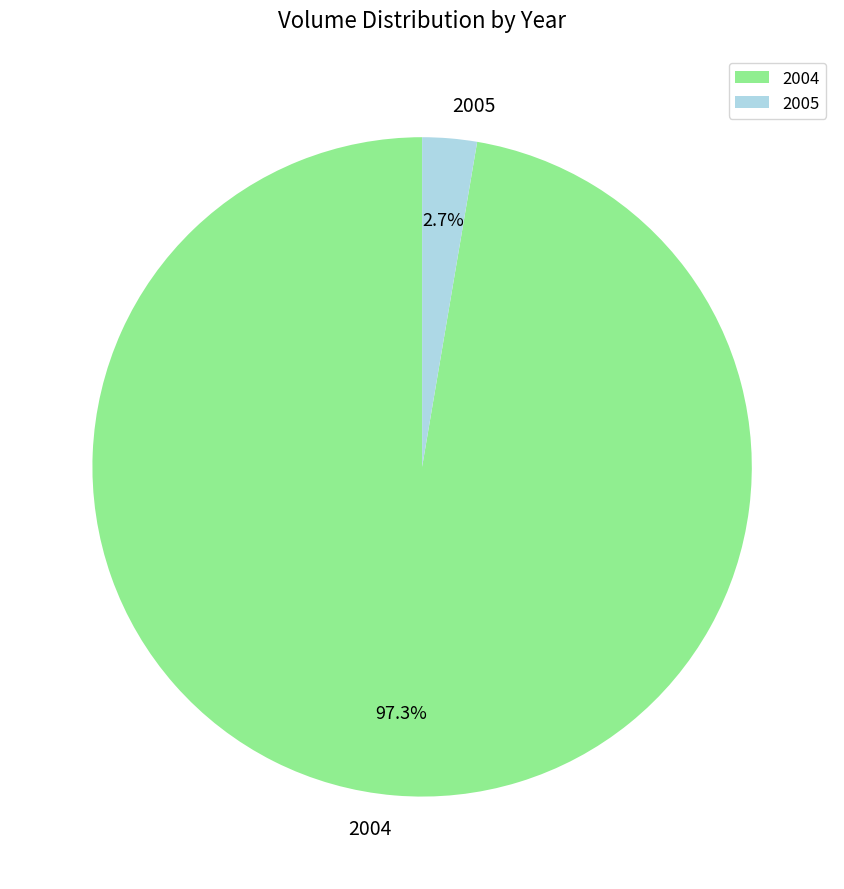

Is the sum of 2005 and 2004 greater than half?

Yes